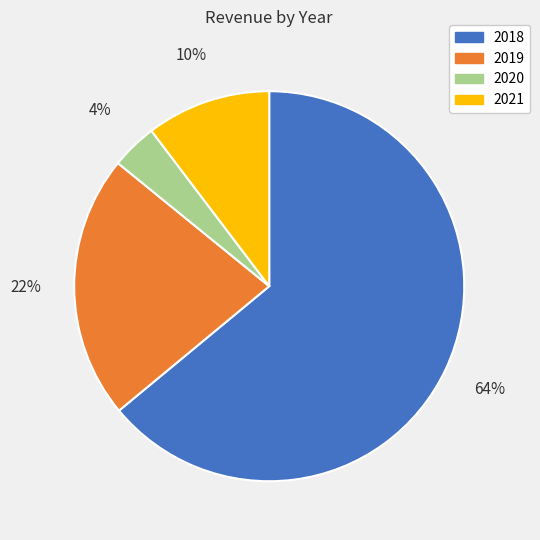

Which category has the biggest portion of the pie?

2018